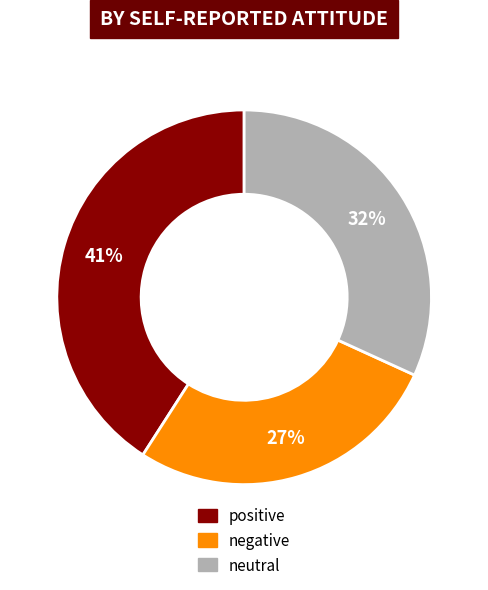

To the nearest percent, what percentage of the pie is neutral?

32%